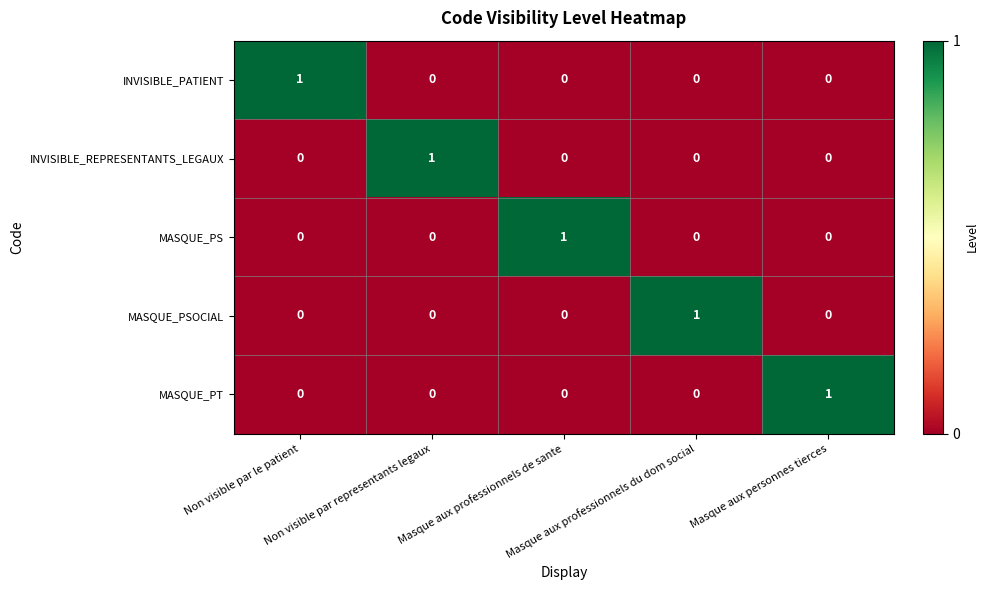

What is the difference between the highest and lowest values at Masque aux professionnels du dom social?

1